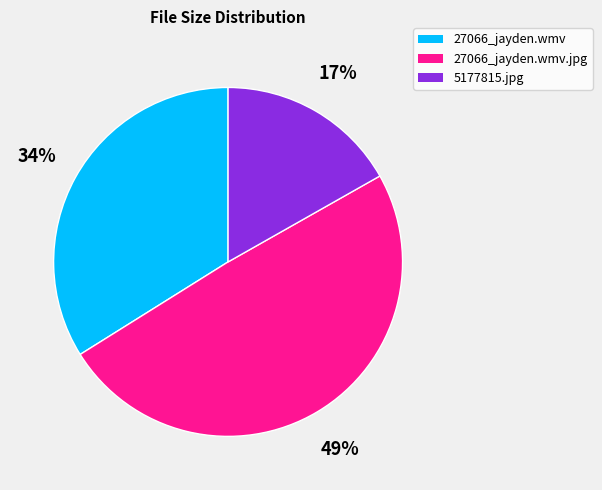

To the nearest percent, what is the average slice percentage?

33%